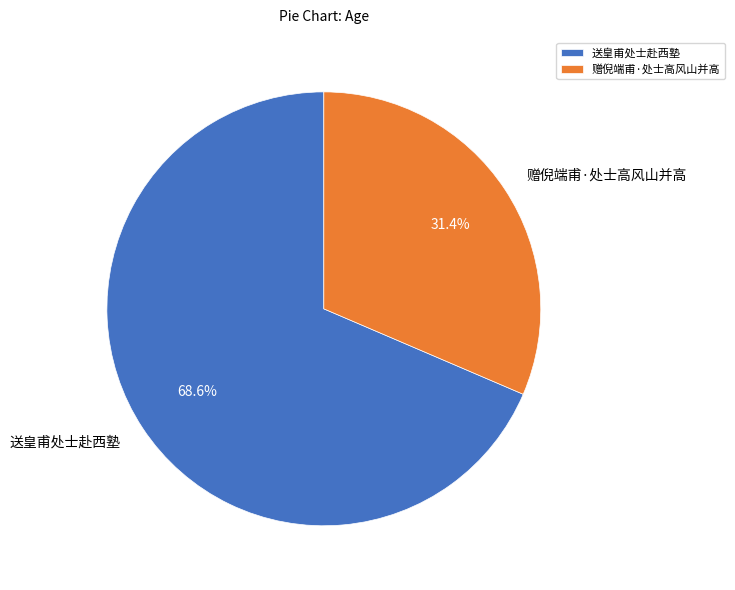

How many slices are in this pie chart?

2